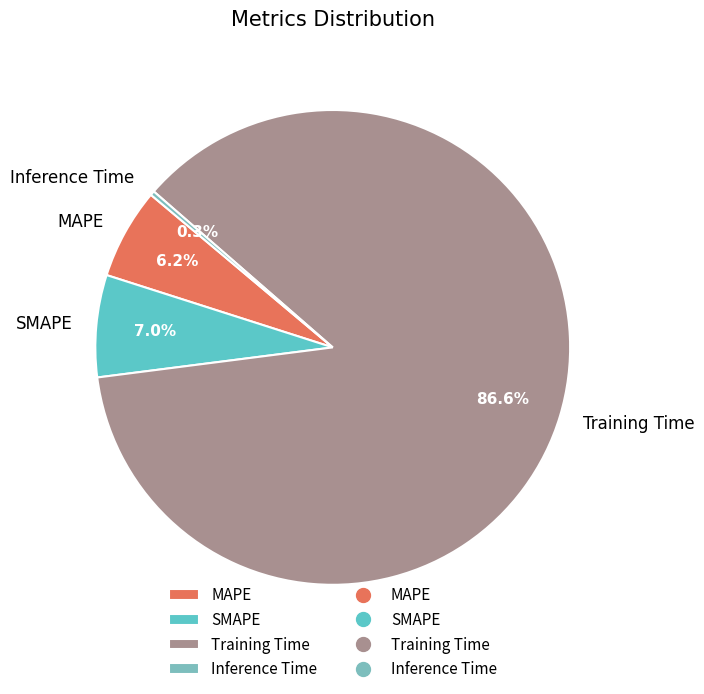

The Training Time slice represents 87% of the pie. True or false?

True